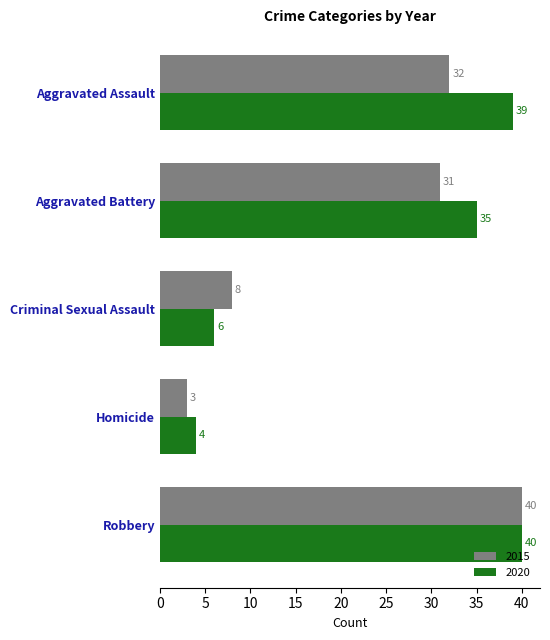

What is the difference between the 2015 values at Aggravated Assault and Aggravated Battery?

1